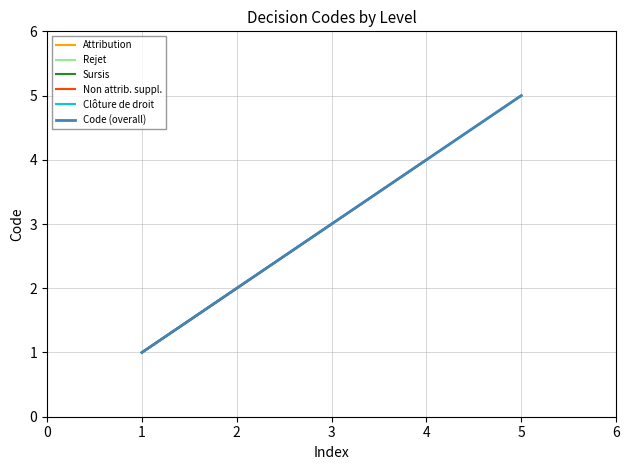

List the labels in order of value, smallest first.

1, 2, 3, 4, 5